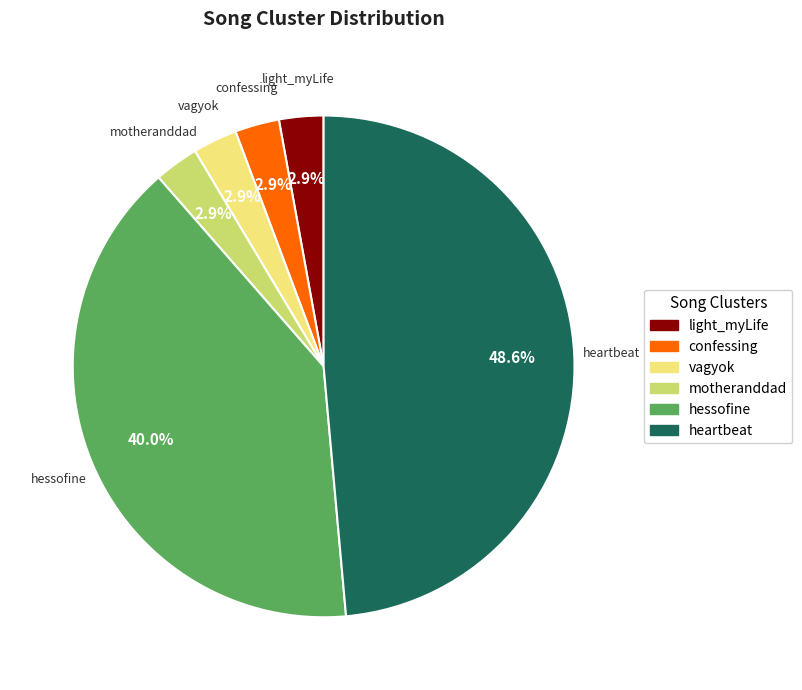

What is the largest slice in the pie chart?

heartbeat